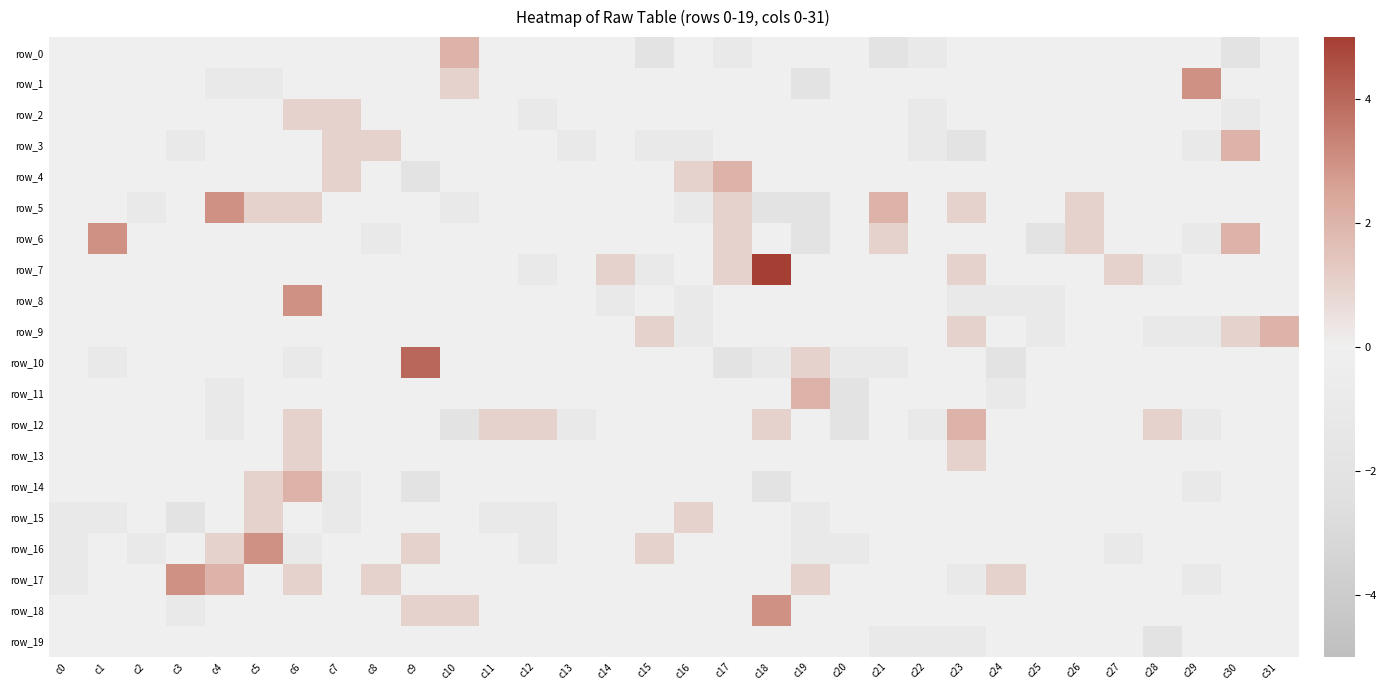

What is the spread (max minus min) of values at c0?

1